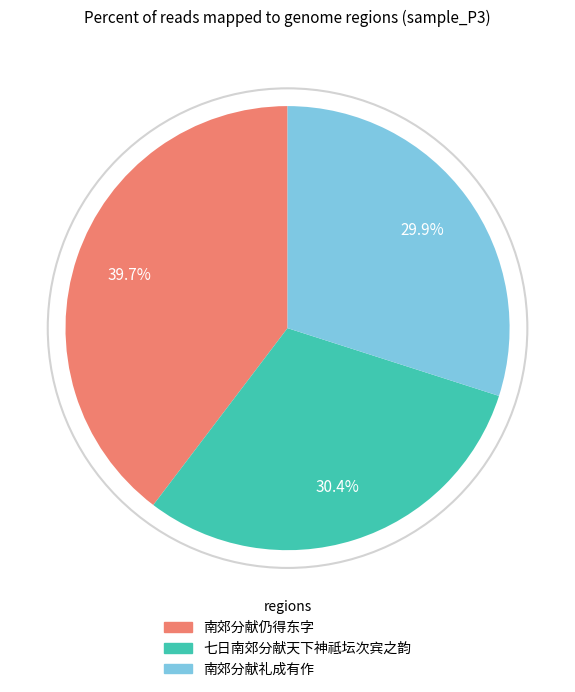

How much of the chart is everything except 七日南郊分献天下神祗坛次宾之韵?

69.6%